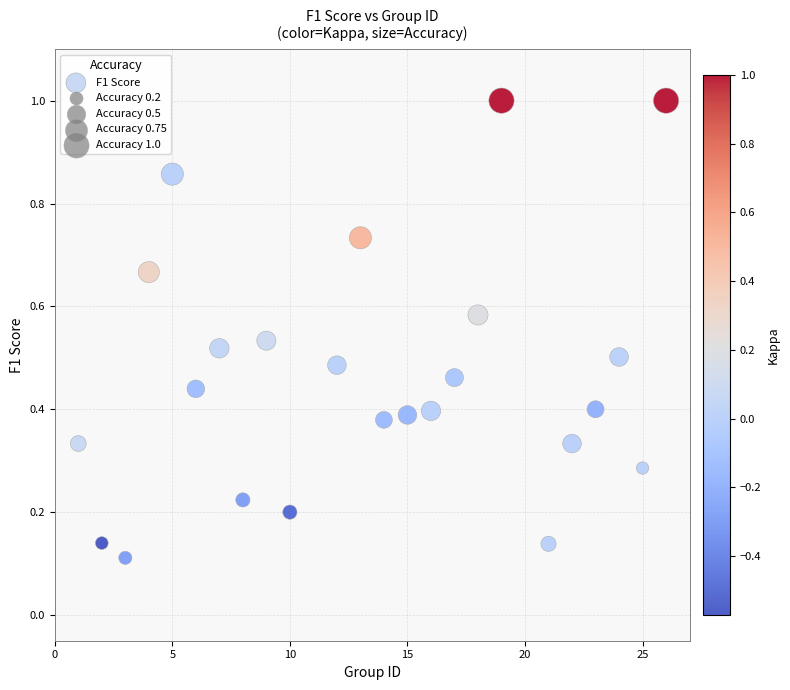

What is the range of X values (max minus min)?

25.0